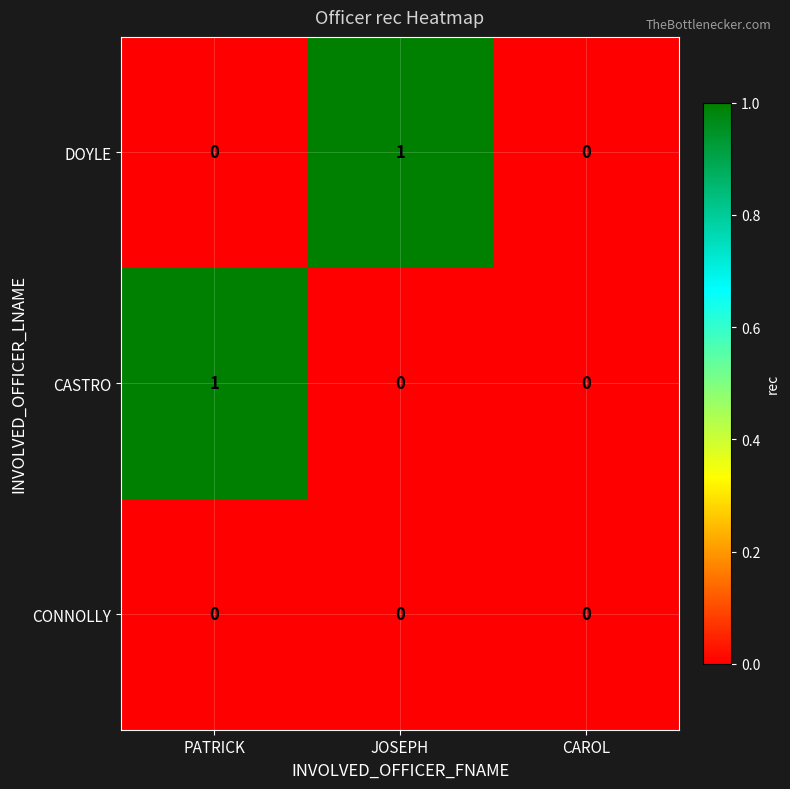

The CASTRO series shows 1 at PATRICK. True or false?

True